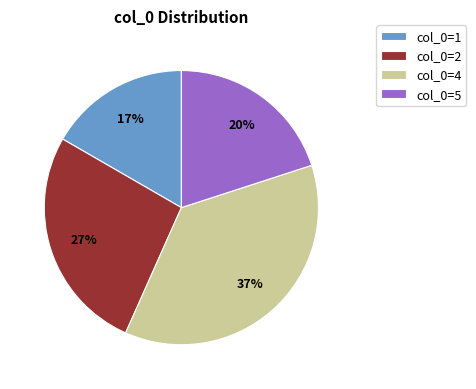

To the nearest percent, what is the average slice percentage?

25%